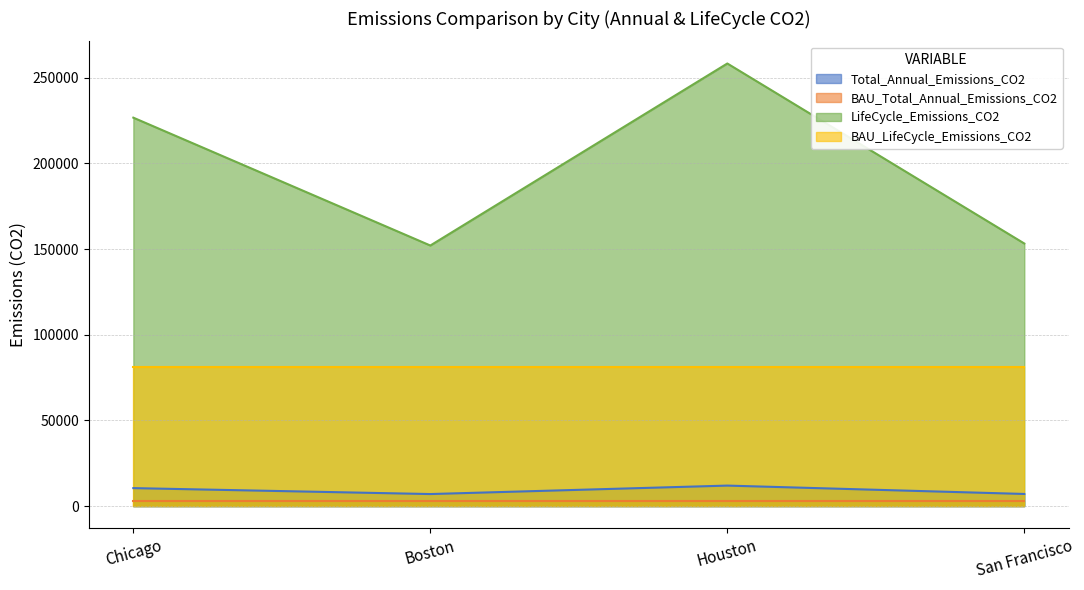

True or false: LifeCycle_Emissions_CO2 has more than 2 points higher than both neighbors.

False